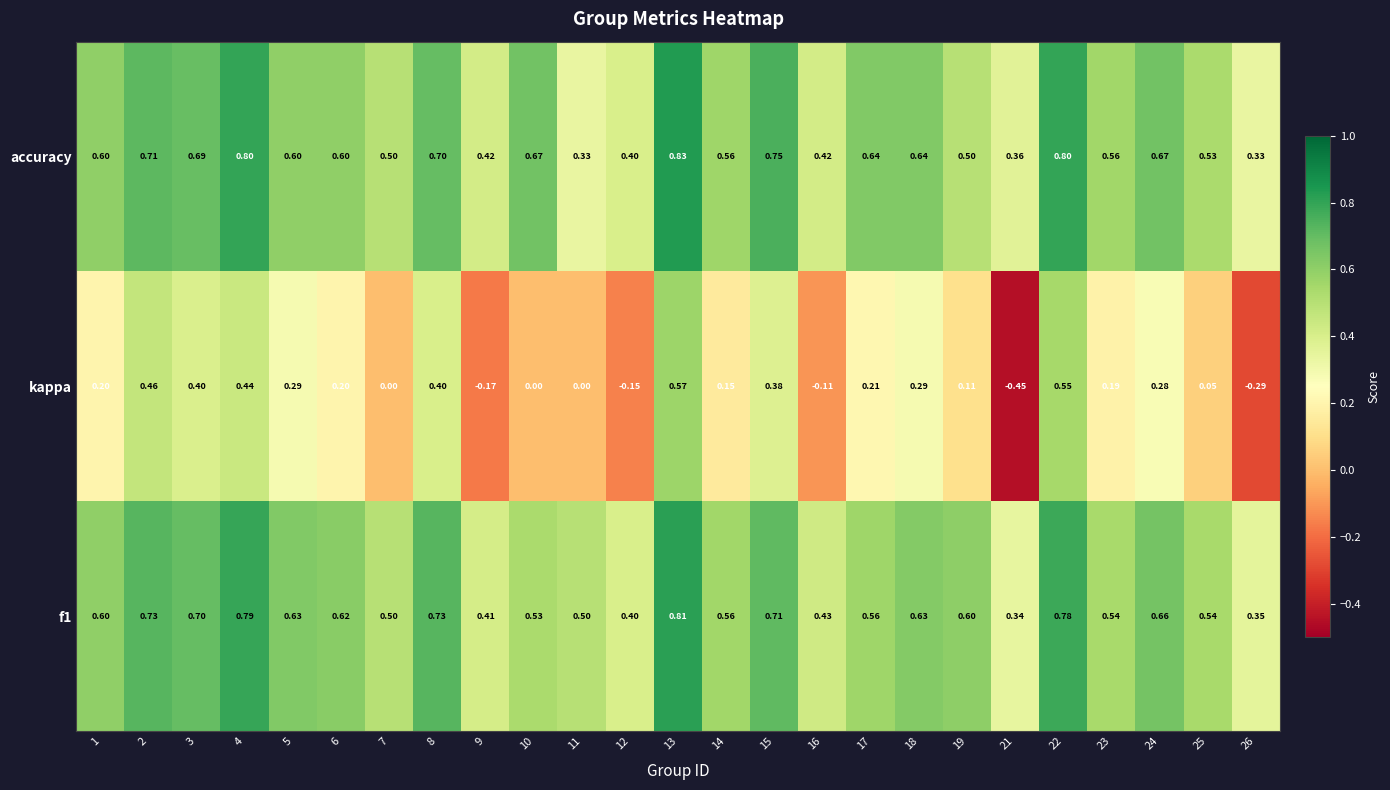

Which series has the widest spread of values?

kappa